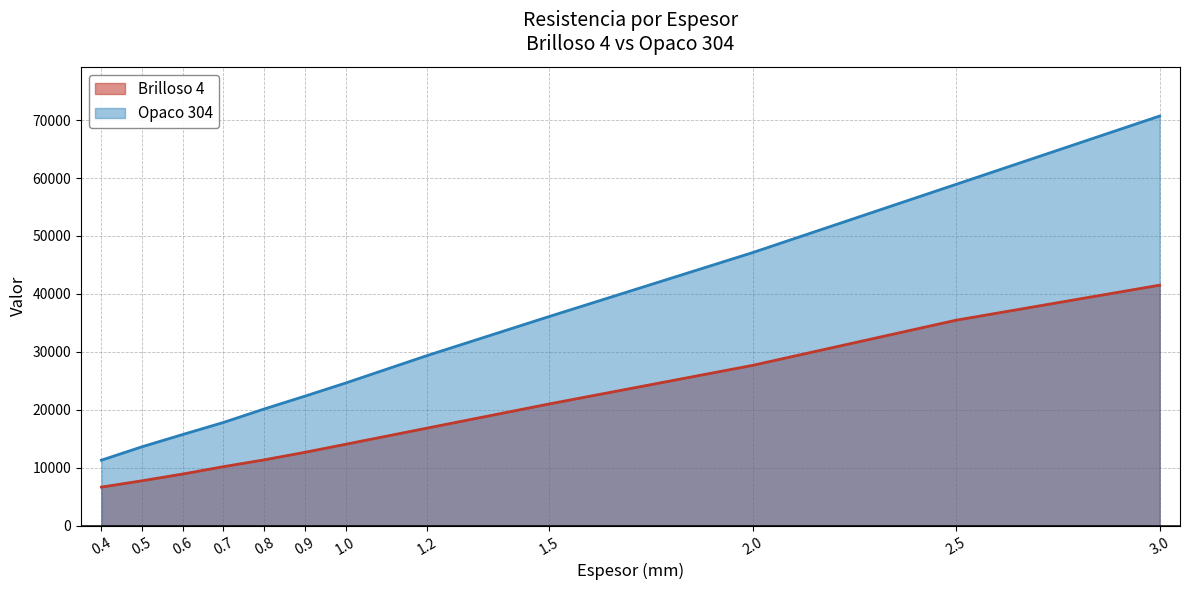

True or false: Opaco 304 and Brilloso 4 intersect in this chart.

False